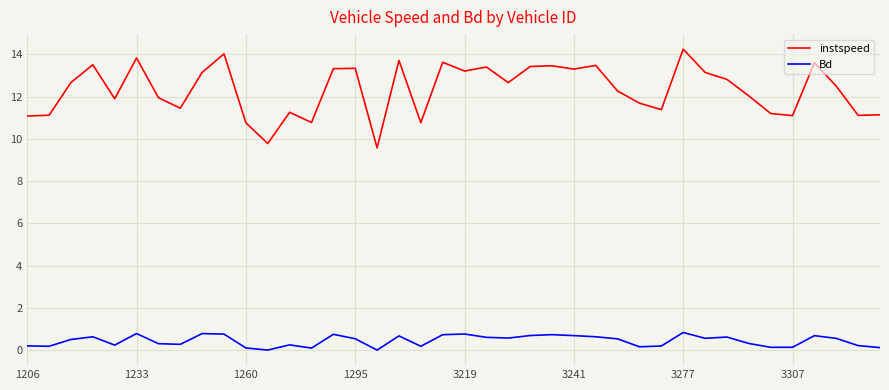

True or false: Bd and instspeed cross at least once.

False